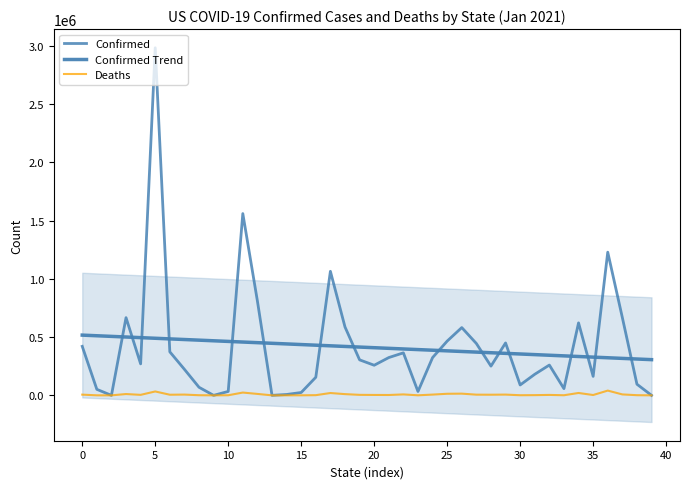

List the series in order of their peak value, highest first.

Confirmed, Confirmed Trend, Deaths